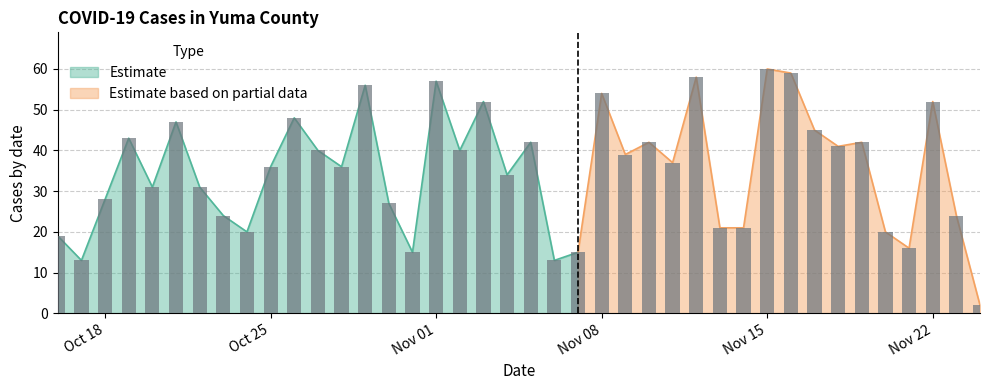

What position from the left is 2021-11-02?

18